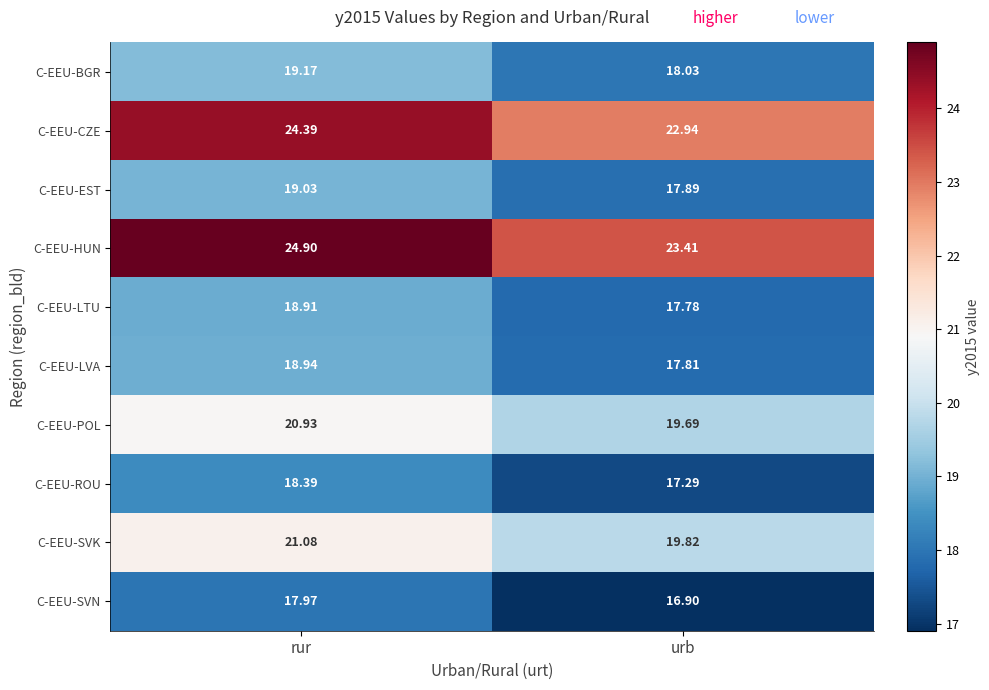

What is the smallest value displayed?

16.9